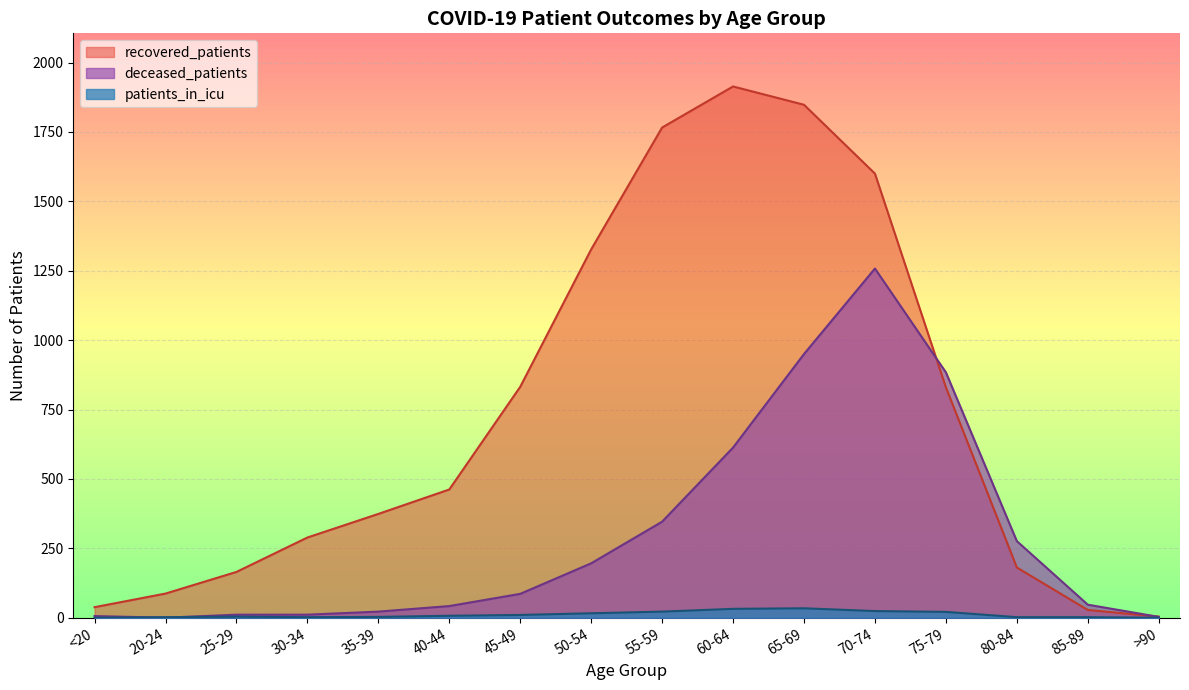

Which series ends up on top after the final intersection of recovered_patients and deceased_patients?

recovered_patients